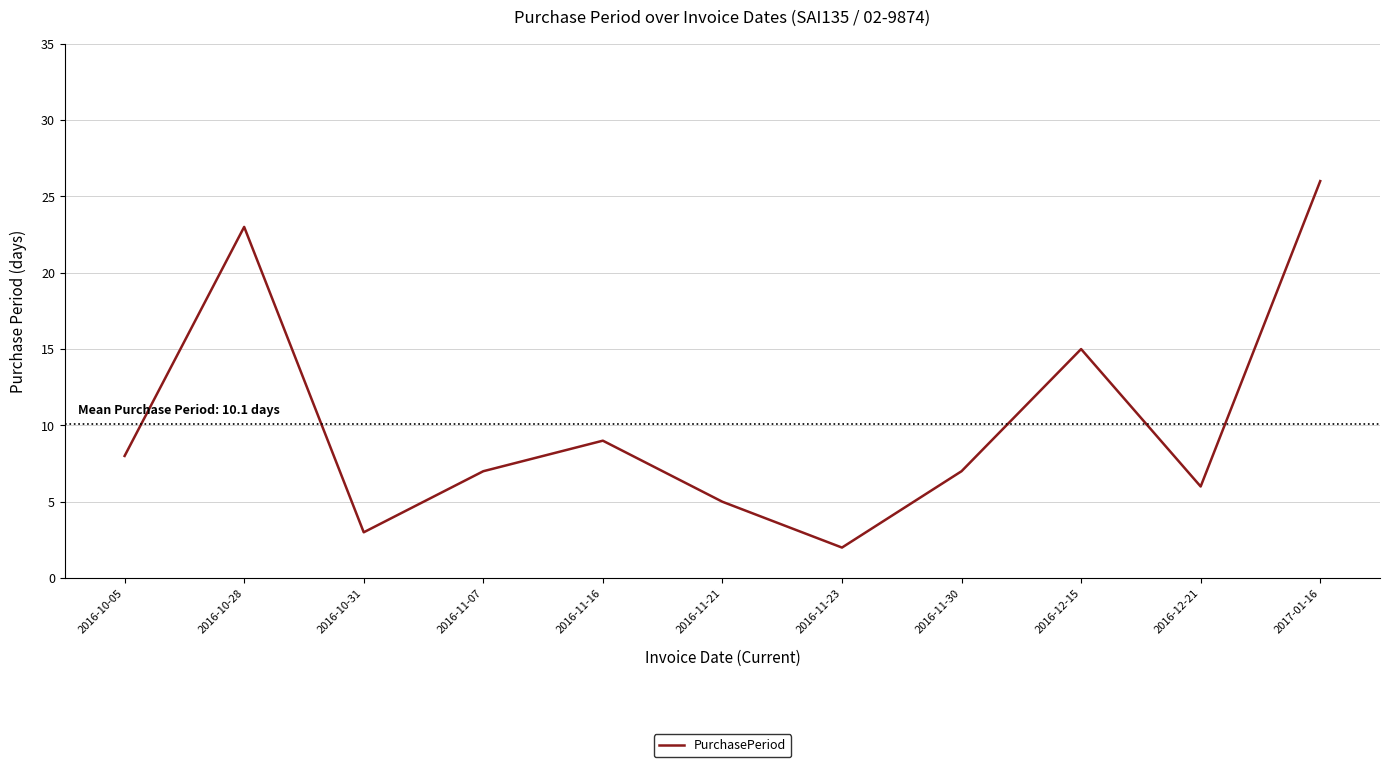

What is the change in value from 2016-10-05 to 2017-01-16?

+18